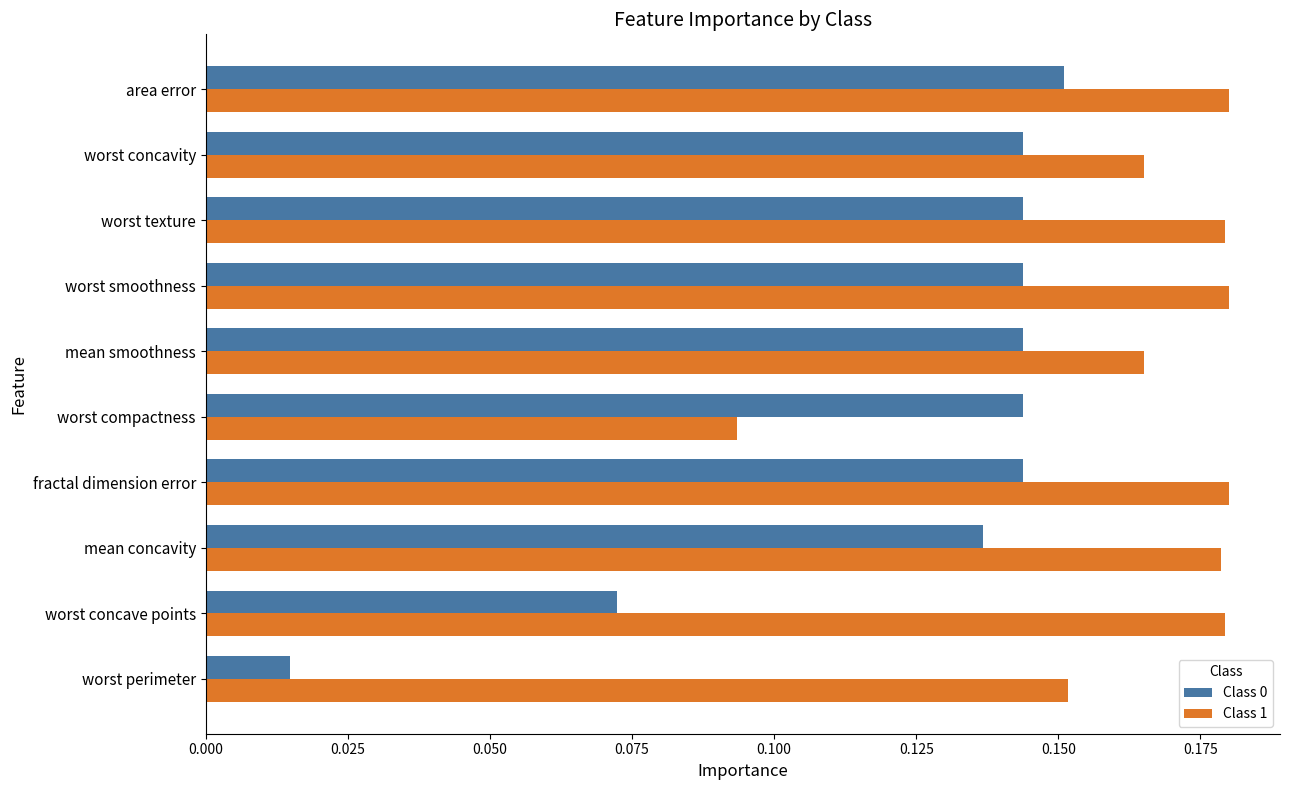

Which category has the lowest value in the Class 1 series?

worst compactness